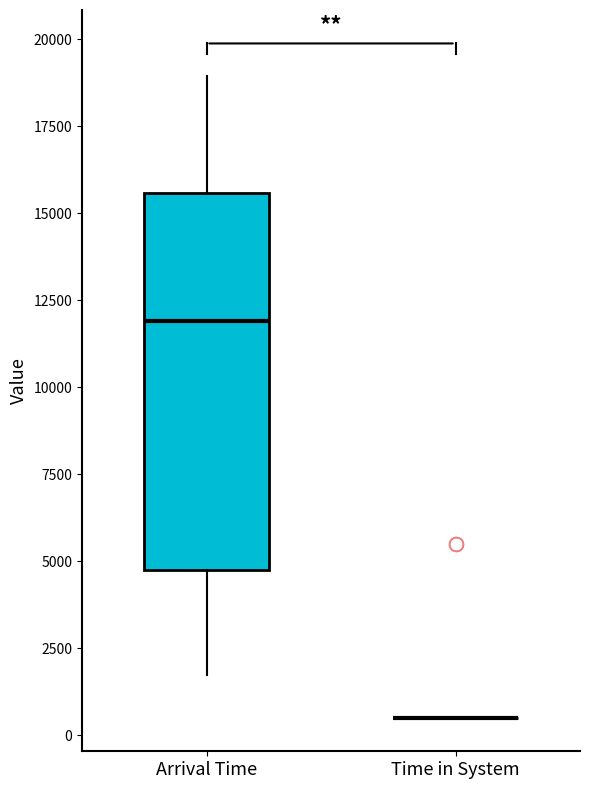

Which box is the tallest, from its lower edge to its upper edge?

Arrival Time